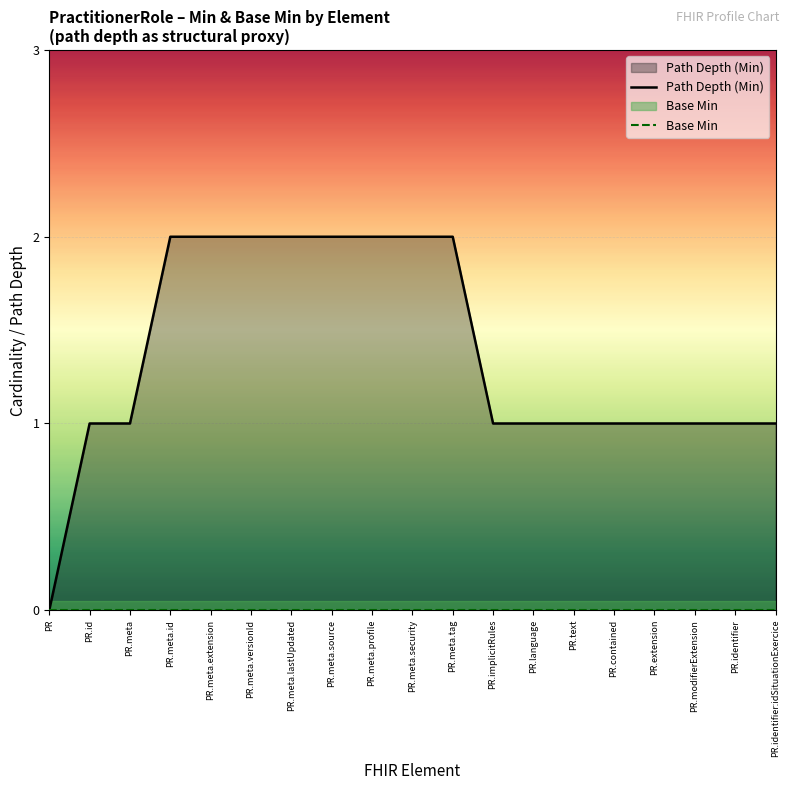

List the labels in order of Base Min value, smallest first.

PR, PR.id, PR.meta, PR.meta.id, PR.meta.extension, PR.meta.versionId, PR.meta.lastUpdated, PR.meta.source, PR.meta.profile, PR.meta.security, PR.meta.tag, PR.implicitRules, PR.language, PR.text, PR.contained, PR.extension, PR.modifierExtension, PR.identifier, PR.identifier:idSituationExercice